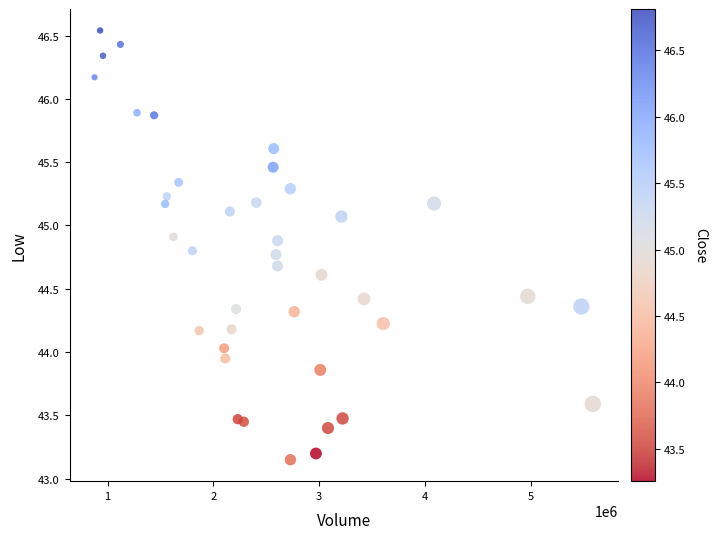

What is the range of Y values (max minus min)?

3.4